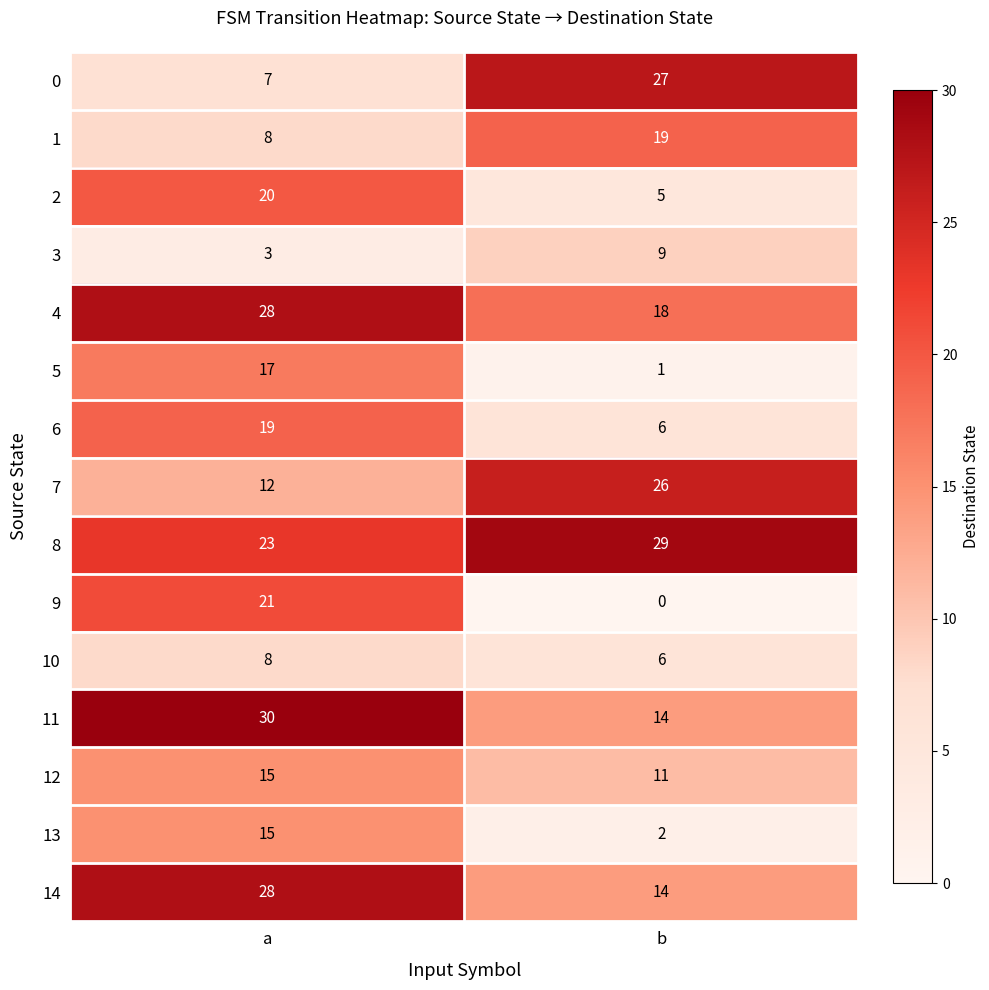

At which category is the sum across all series the highest?

a